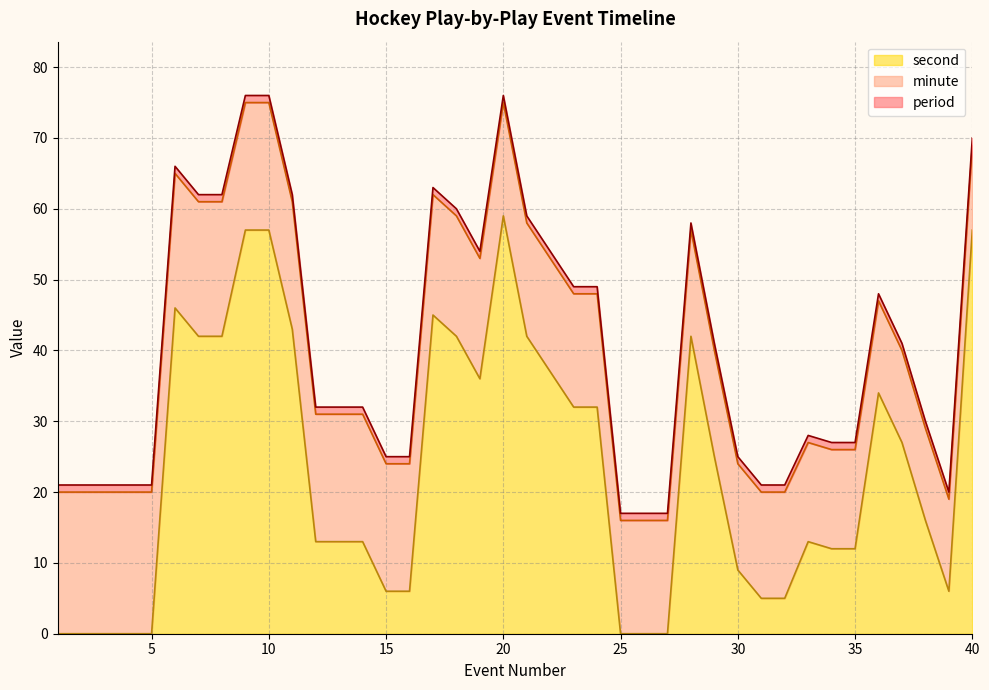

What is the value of the period point at the 40th from the left?

1